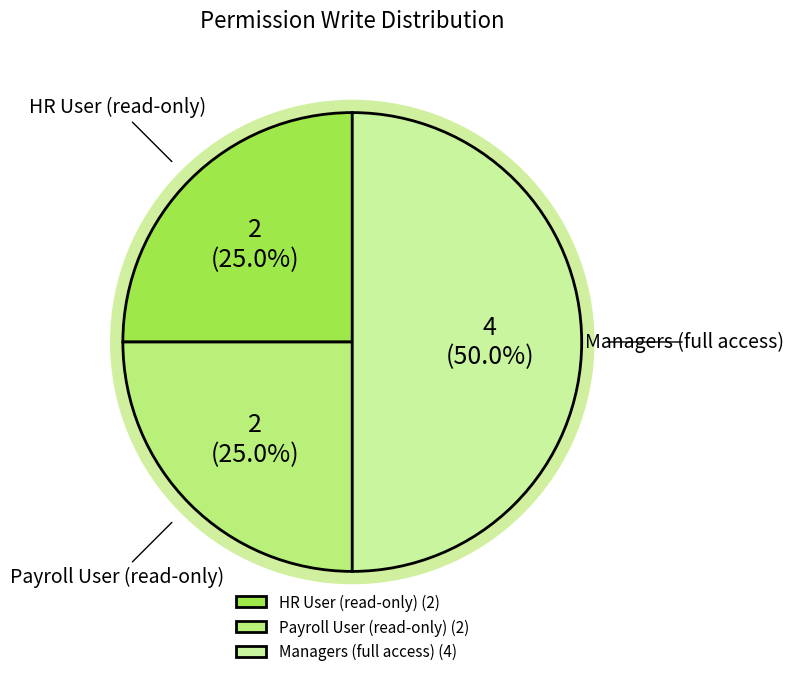

To the nearest percent, what percentage of the pie is access_hr_policy_line_ot_payroll?

25%